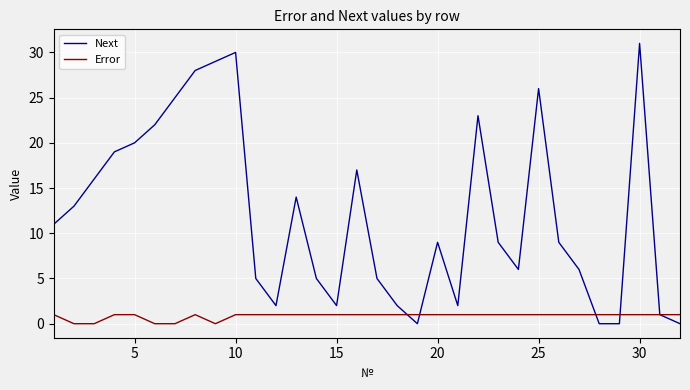

Rank the series by their average value, from lowest to highest.

Error, Next